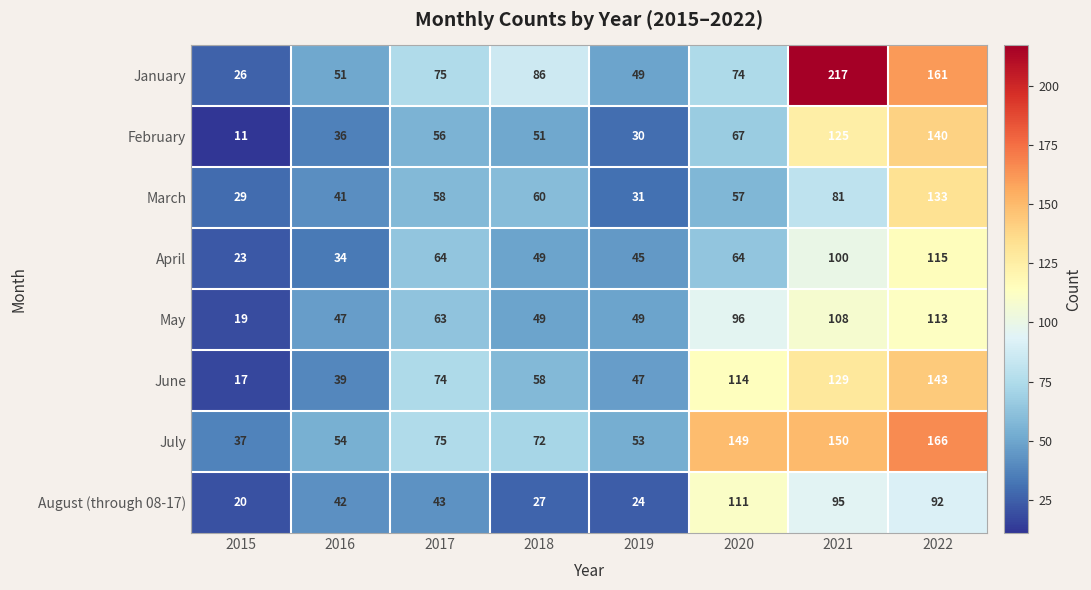

At which label is August (through 08-17) closest to 65?

2017